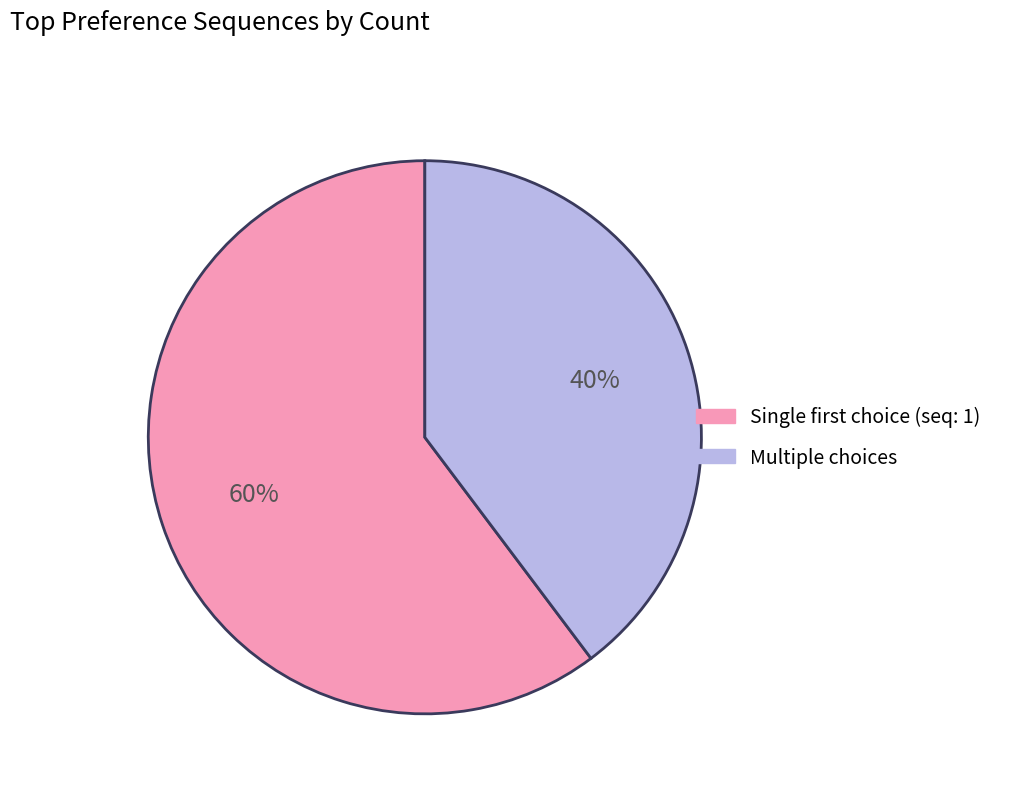

Does any single category account for the majority?

Yes